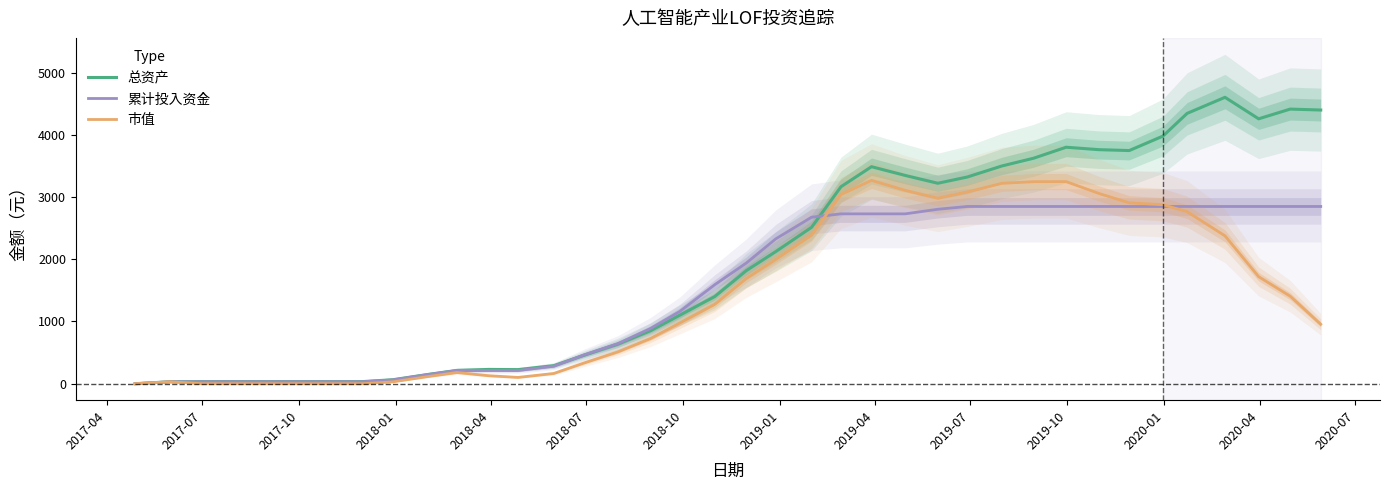

What is the maximum value for 总资产?

4601.5